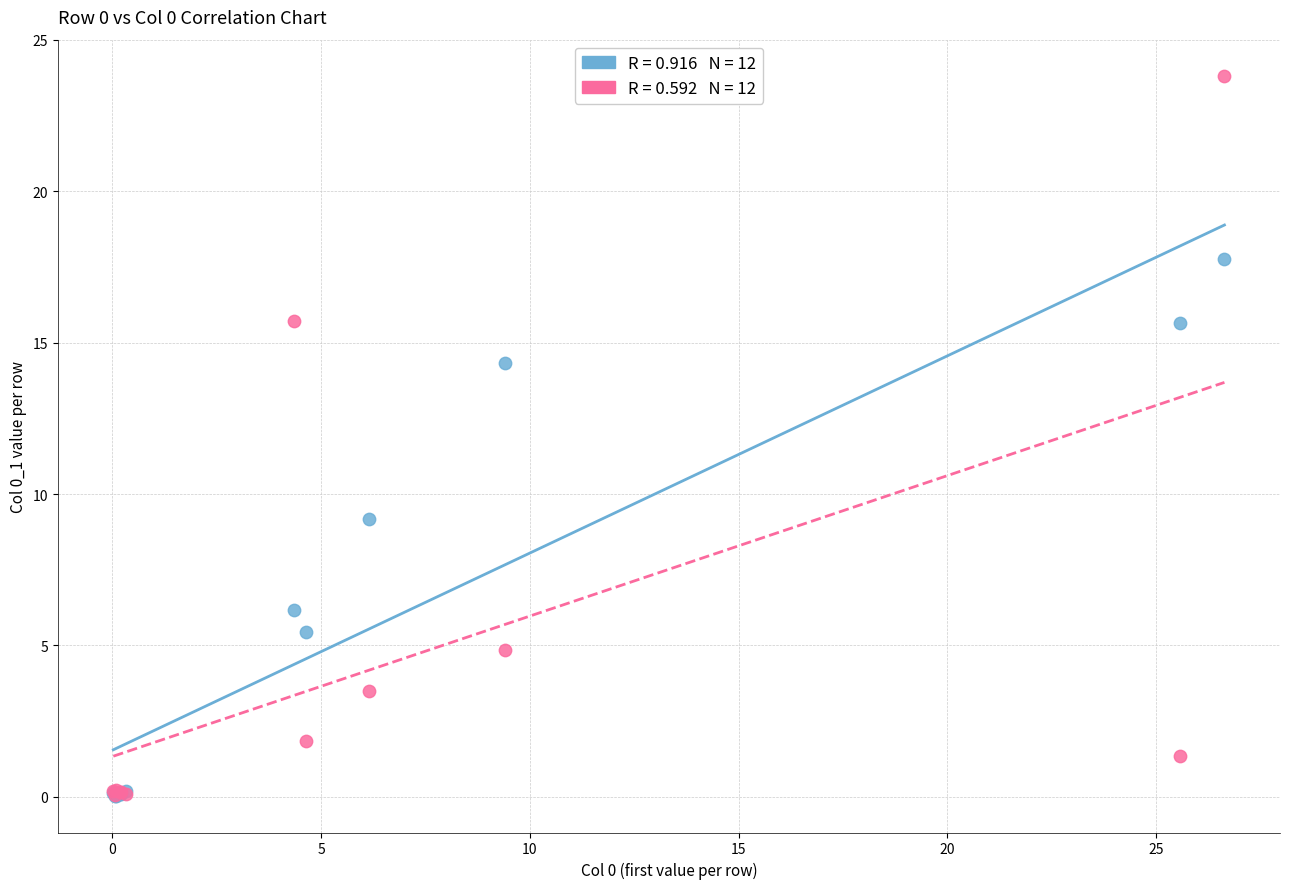

Across all series, what Y value is closest to 11?

9.2